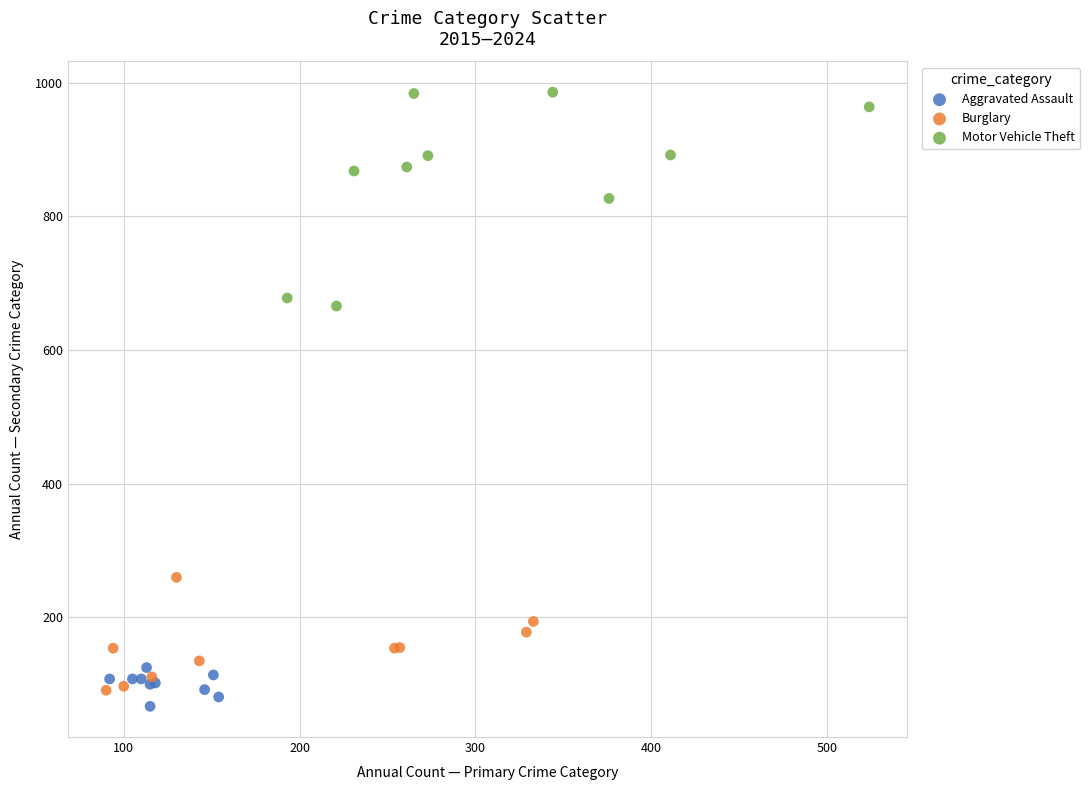

Which series reaches the maximum Y coordinate?

Motor Vehicle Theft